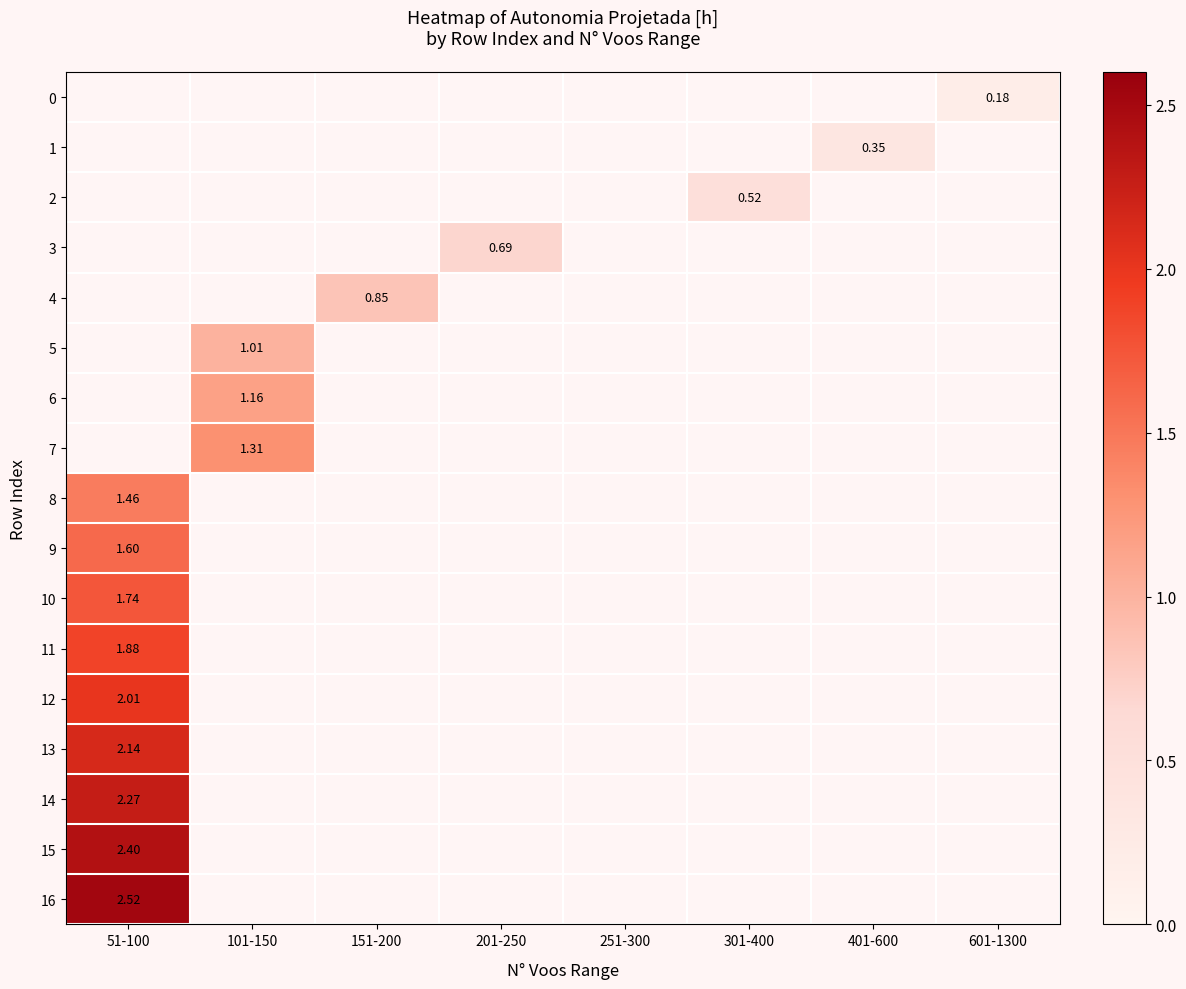

Rank the series by their average value, from lowest to highest.

0, 1, 2, 3, 4, 5, 6, 7, 8, 9, 10, 11, 12, 13, 14, 15, 16